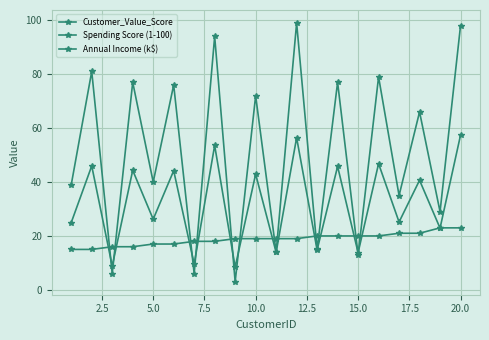

What is the greatest value displayed?

99.0